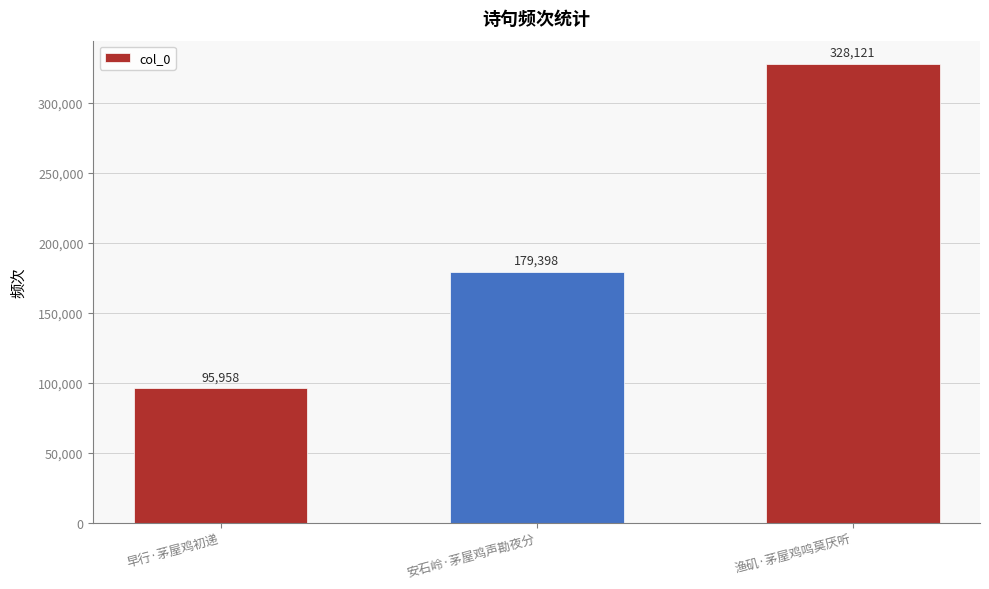

Reading right to left, transcribe all the data shown in this chart.

渔矶·茅屋鸡鸣莫厌听=328121	安石岭·茅屋鸡声勘夜分=179398	早行·茅屋鸡初递=95958